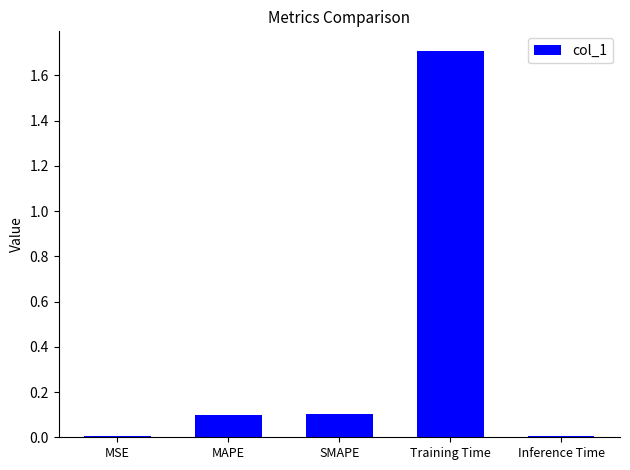

What is the value of the 3rd bar from the left?

0.1